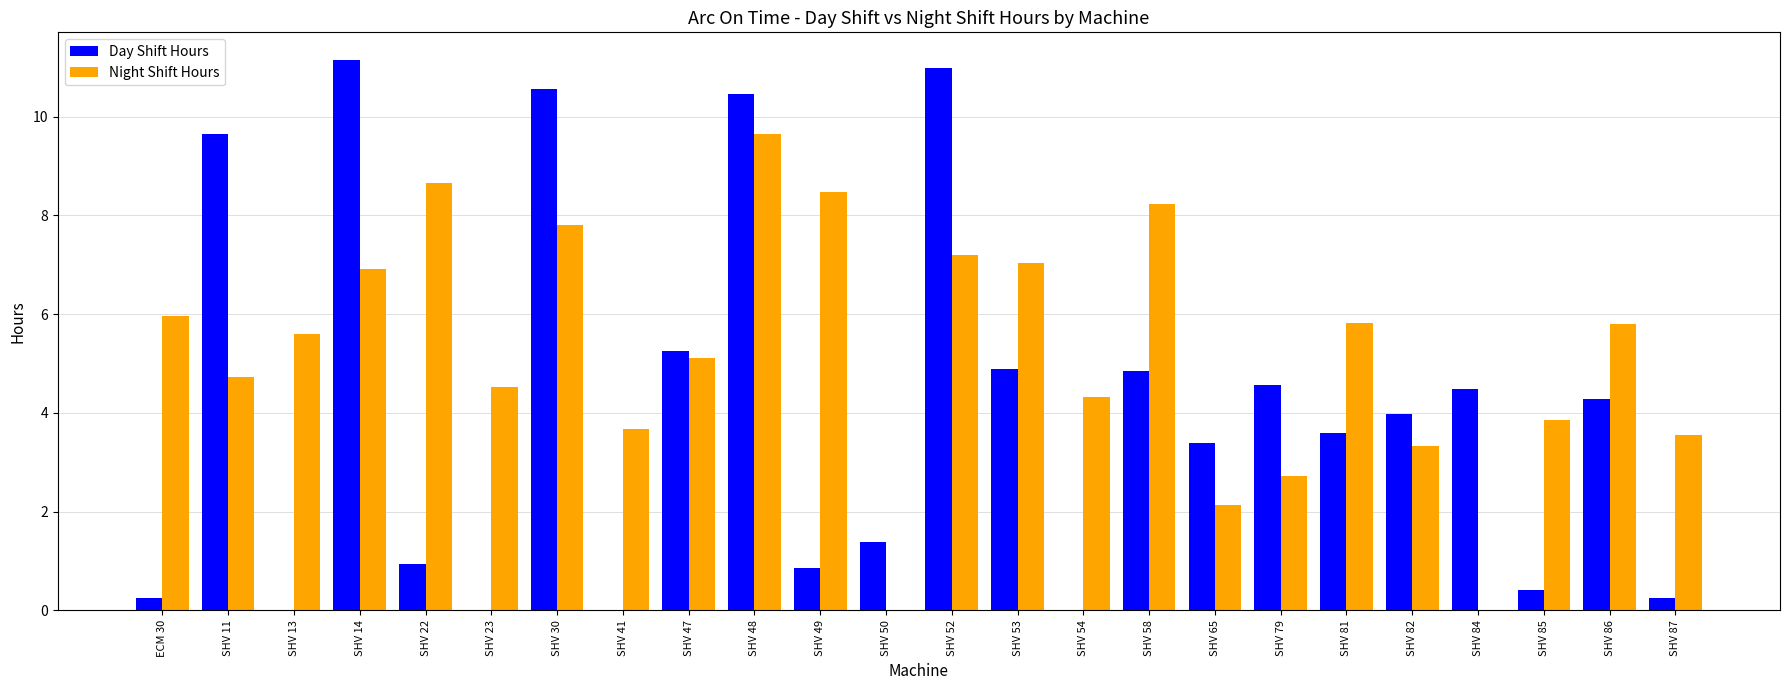

Read the Day Shift Hours value at SHV 85.

0.4